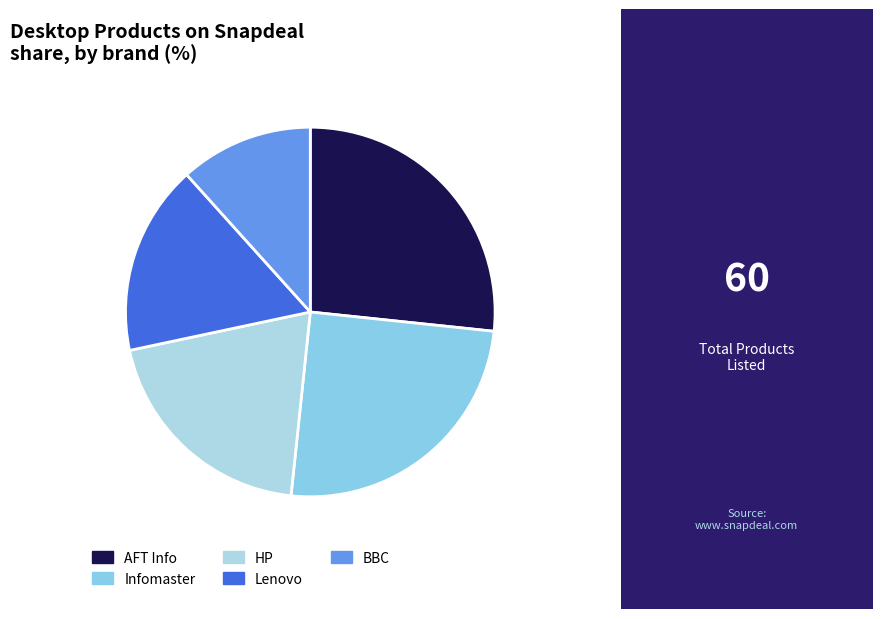

The Infomaster slice represents 25% of the pie. True or false?

True